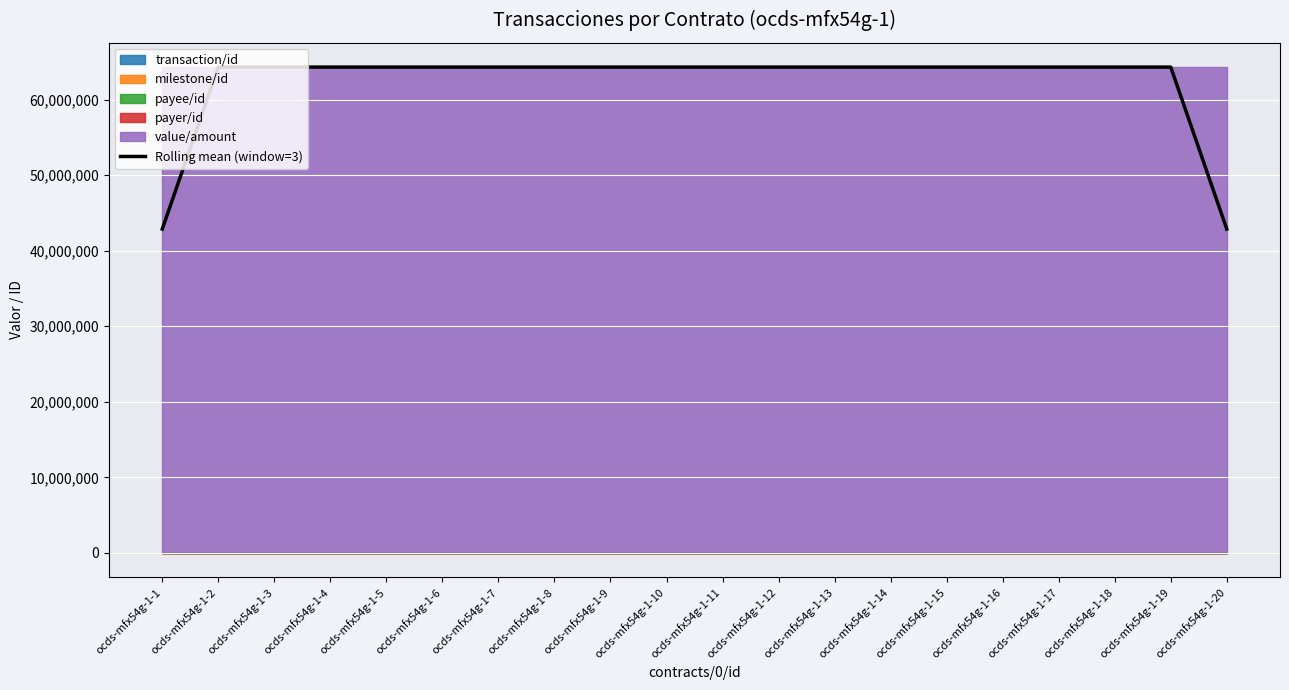

List the labels in order of value, smallest first.

ocds-mfx54g-1-1, ocds-mfx54g-1-20, ocds-mfx54g-1-2, ocds-mfx54g-1-3, ocds-mfx54g-1-4, ocds-mfx54g-1-5, ocds-mfx54g-1-6, ocds-mfx54g-1-7, ocds-mfx54g-1-8, ocds-mfx54g-1-9, ocds-mfx54g-1-10, ocds-mfx54g-1-11, ocds-mfx54g-1-12, ocds-mfx54g-1-13, ocds-mfx54g-1-14, ocds-mfx54g-1-15, ocds-mfx54g-1-16, ocds-mfx54g-1-17, ocds-mfx54g-1-18, ocds-mfx54g-1-19